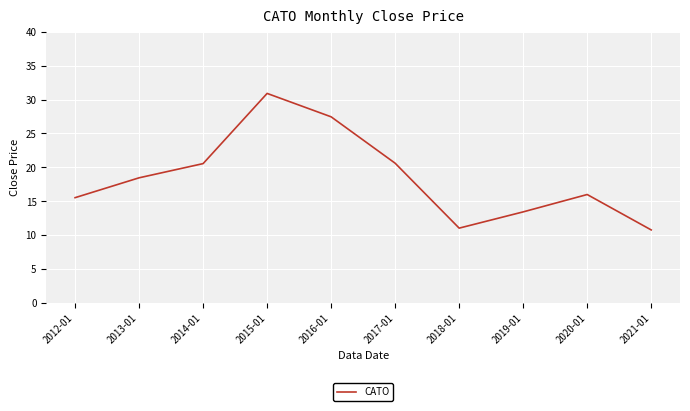

Which category has the highest value across all series?

2015-01